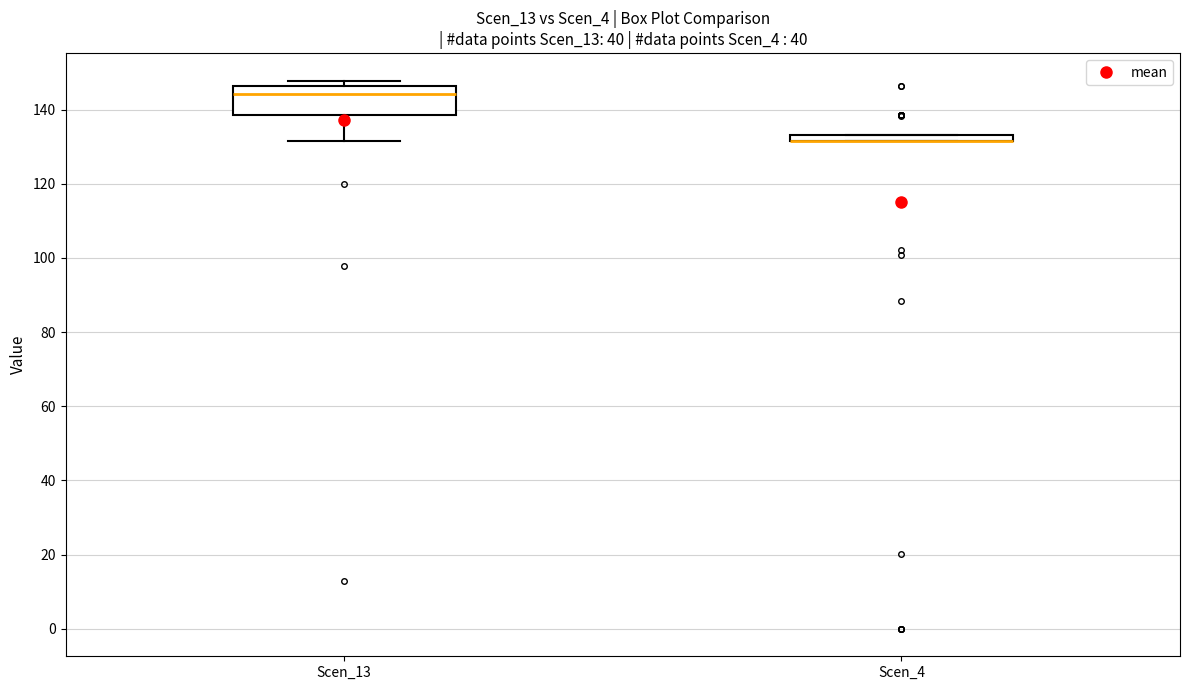

Which box is the tallest, from its lower edge to its upper edge?

Scen_13